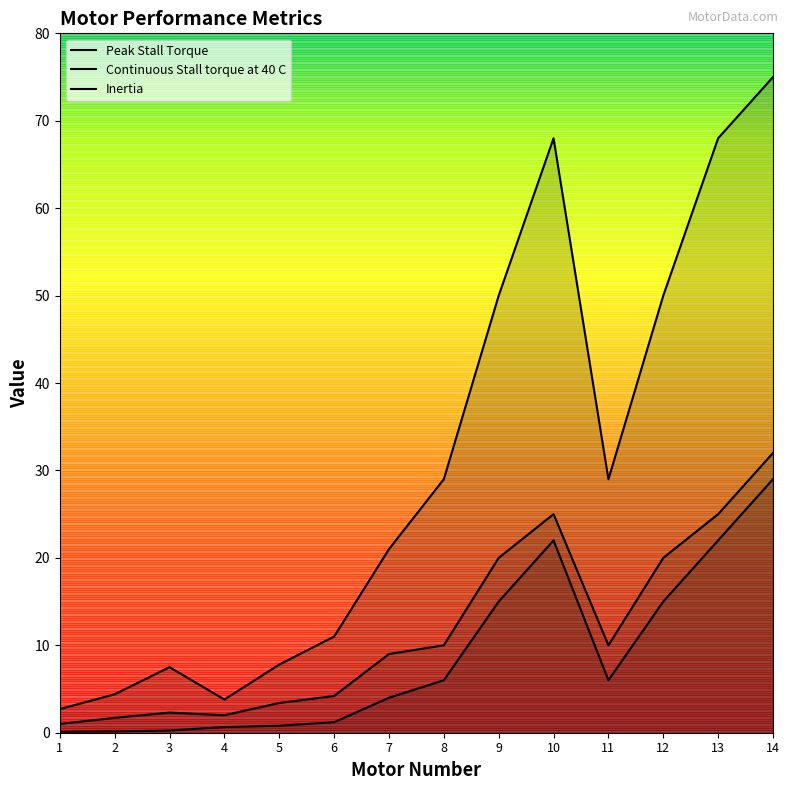

Is the value of Peak Stall Torque at 11 greater than the value of Inertia at 2?

Yes